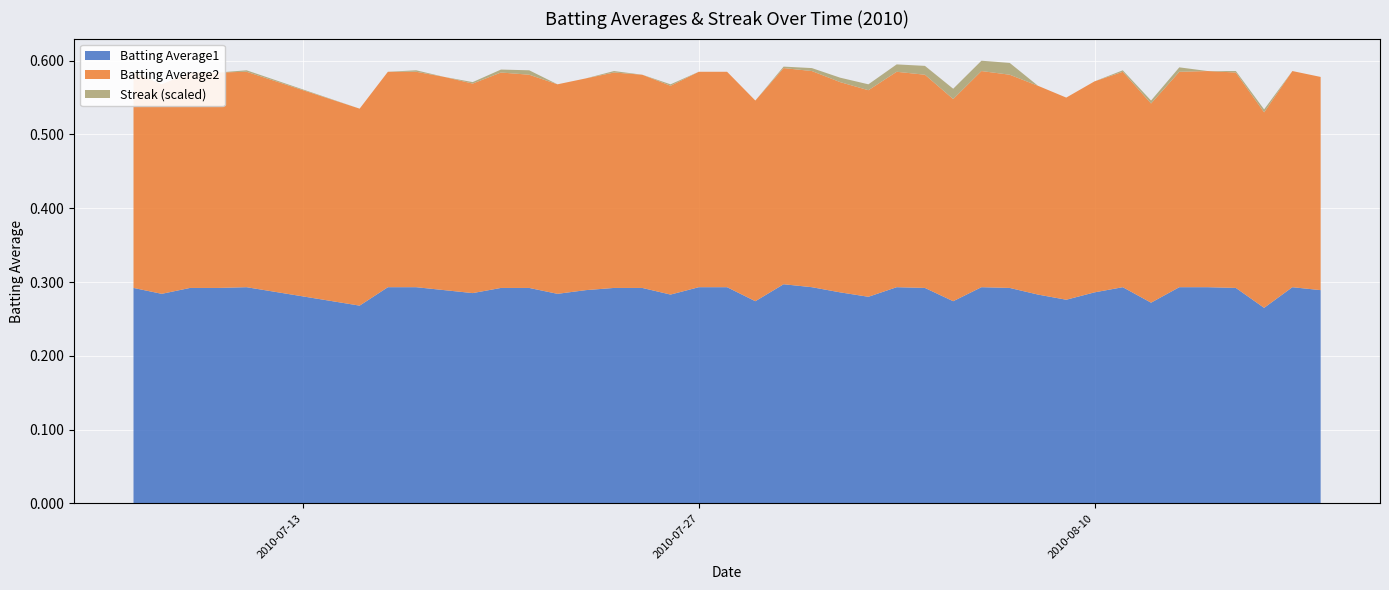

Reading left to right, what are all the values shown in this chart?

Batting Average1: 2010-07-07=0.3	2010-07-08=0.3	2010-07-09=0.3	2010-07-10=0.3	2010-07-11=0.3	2010-07-15=0.3	2010-07-16=0.3	2010-07-17=0.3	2010-07-18=0.3	2010-07-19=0.3	2010-07-20=0.3	2010-07-21=0.3	2010-07-22=0.3	2010-07-23=0.3	2010-07-24=0.3	2010-07-25=0.3	2010-07-26=0.3	2010-07-27=0.3	2010-07-28=0.3	2010-07-29=0.3	2010-07-30=0.3	2010-07-31=0.3	2010-08-01=0.3	2010-08-02=0.3	2010-08-03=0.3	2010-08-04=0.3	2010-08-05=0.3	2010-08-06=0.3	2010-08-07=0.3	2010-08-08=0.3	2010-08-09=0.3	2010-08-10=0.3	2010-08-11=0.3	2010-08-12=0.3	2010-08-13=0.3	2010-08-14=0.3	2010-08-15=0.3	2010-08-16=0.3	2010-08-17=0.3	2010-08-18=0.3
Batting Average2: 2010-07-07=0.3	2010-07-08=0.3	2010-07-09=0.3	2010-07-10=0.3	2010-07-11=0.3	2010-07-15=0.3	2010-07-16=0.3	2010-07-17=0.3	2010-07-18=0.3	2010-07-19=0.3	2010-07-20=0.3	2010-07-21=0.3	2010-07-22=0.3	2010-07-23=0.3	2010-07-24=0.3	2010-07-25=0.3	2010-07-26=0.3	2010-07-27=0.3	2010-07-28=0.3	2010-07-29=0.3	2010-07-30=0.3	2010-07-31=0.3	2010-08-01=0.3	2010-08-02=0.3	2010-08-03=0.3	2010-08-04=0.3	2010-08-05=0.3	2010-08-06=0.3	2010-08-07=0.3	2010-08-08=0.3	2010-08-09=0.3	2010-08-10=0.3	2010-08-11=0.3	2010-08-12=0.3	2010-08-13=0.3	2010-08-14=0.3	2010-08-15=0.3	2010-08-16=0.3	2010-08-17=0.3	2010-08-18=0.3
Streak: 2010-07-07=2.0	2010-07-08=0.0	2010-07-09=0.0	2010-07-10=0.0	2010-07-11=2.0	2010-07-15=0.0	2010-07-16=0.0	2010-07-17=2.0	2010-07-18=0.0	2010-07-19=2.0	2010-07-20=4.0	2010-07-21=6.0	2010-07-22=0.0	2010-07-23=0.0	2010-07-24=2.0	2010-07-25=0.0	2010-07-26=2.0	2010-07-27=0.0	2010-07-28=0.0	2010-07-29=0.0	2010-07-30=2.0	2010-07-31=4.0	2010-08-01=6.0	2010-08-02=8.0	2010-08-03=10.0	2010-08-04=12.0	2010-08-05=14.0	2010-08-06=14.0	2010-08-07=16.0	2010-08-08=0.0	2010-08-09=0.0	2010-08-10=0.0	2010-08-11=2.0	2010-08-12=4.0	2010-08-13=6.0	2010-08-14=0.0	2010-08-15=2.0	2010-08-16=4.0	2010-08-17=0.0	2010-08-18=0.0